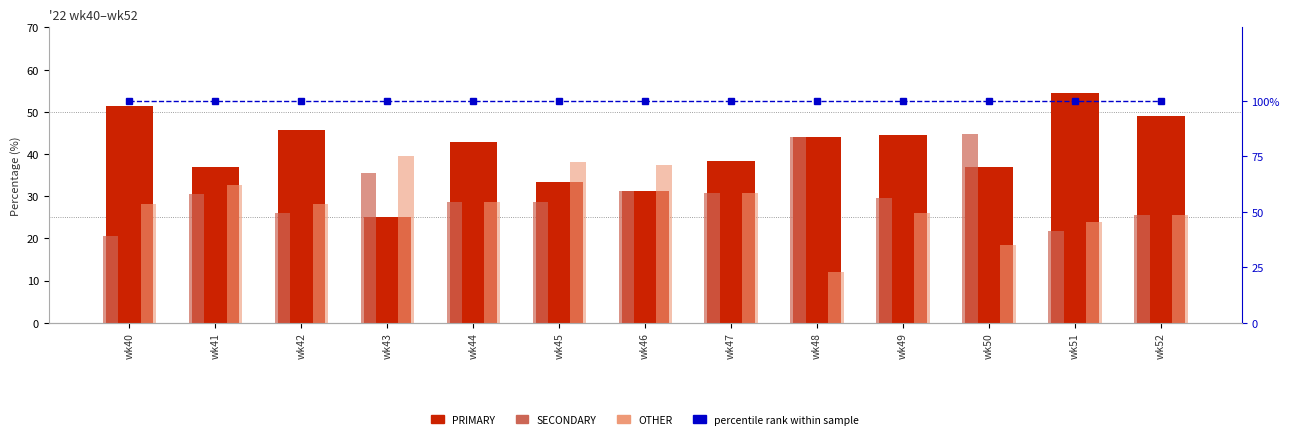

What is the average value of the OTHER series?

28.4